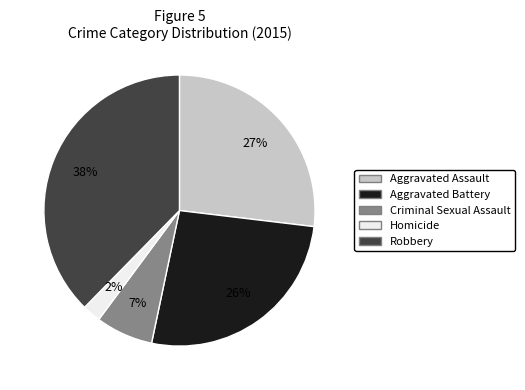

What percentage is the Robbery slice, to the nearest percent?

38%